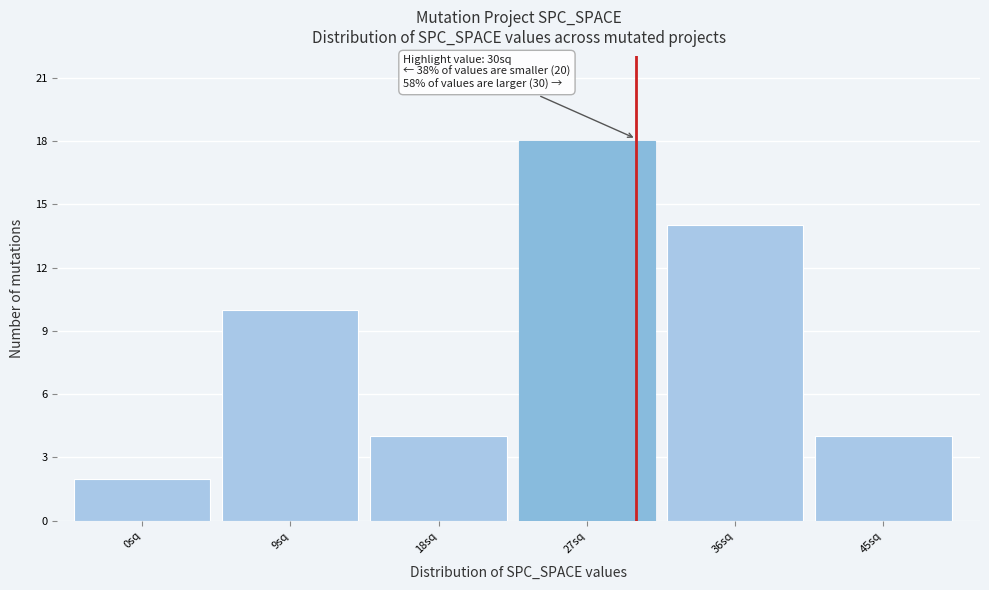

Reading left to right, what are all the values shown in this chart?

2	10	4	18	14	4